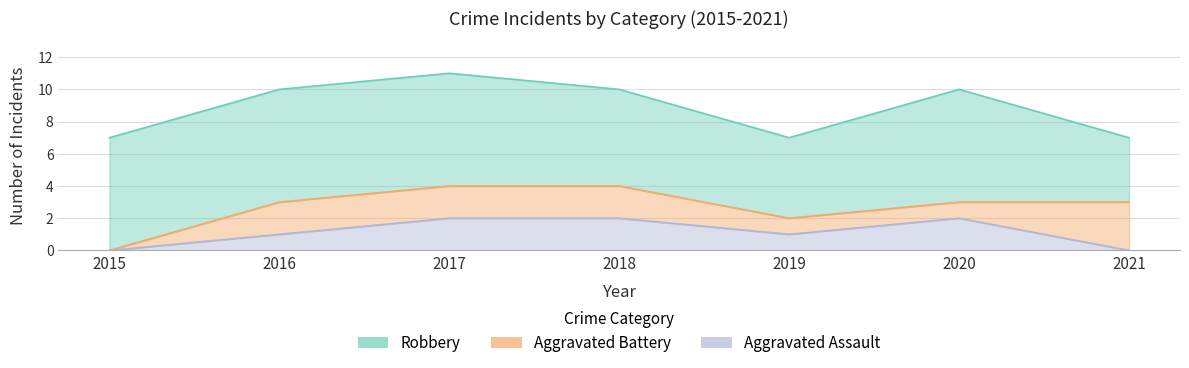

What is the maximum value shown in the chart?

7